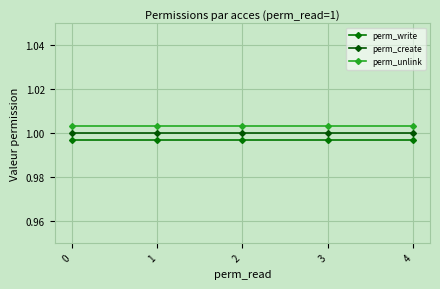

Is this an area chart (filled region under the line)?

No